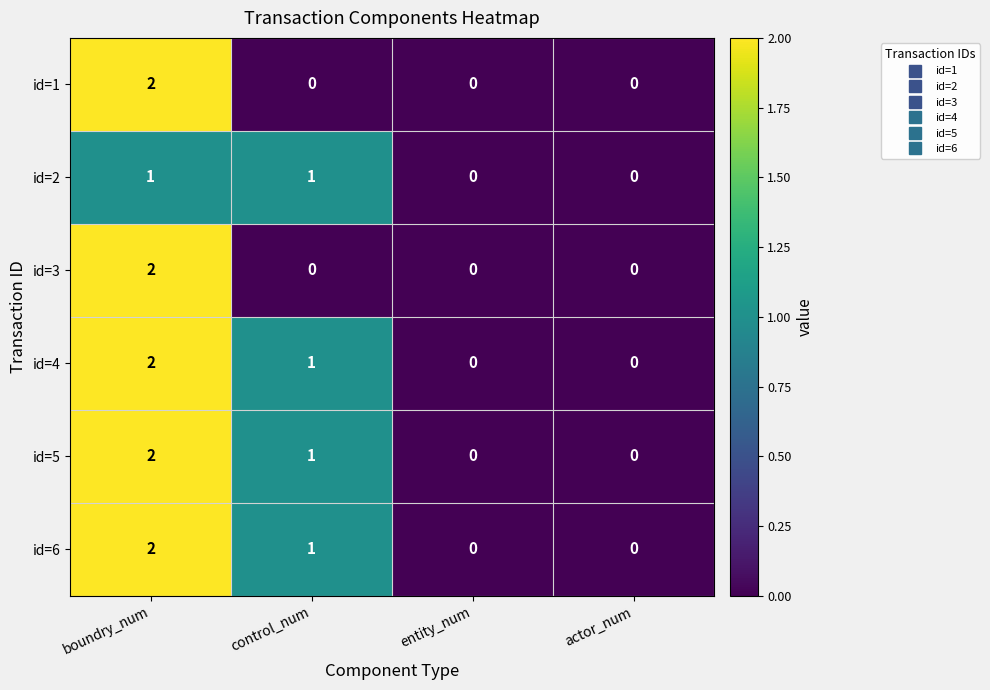

What is the total value across all series at control_num?

4